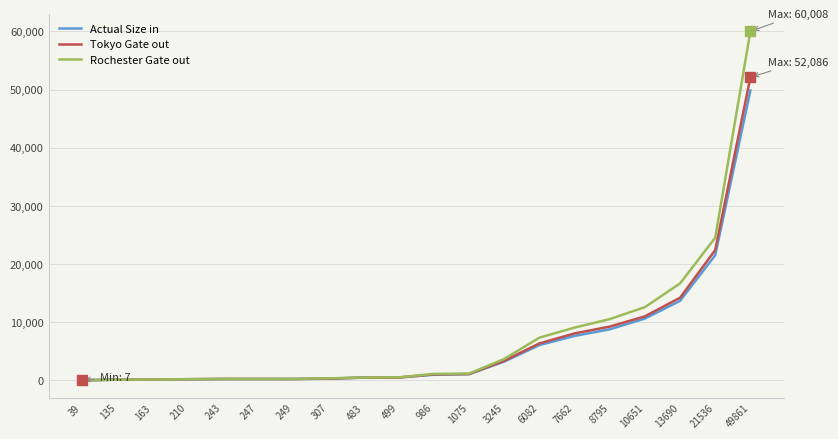

Rank the series by their maximum value, from highest to lowest.

Rochester Gate out, Tokyo Gate out, Actual Size in